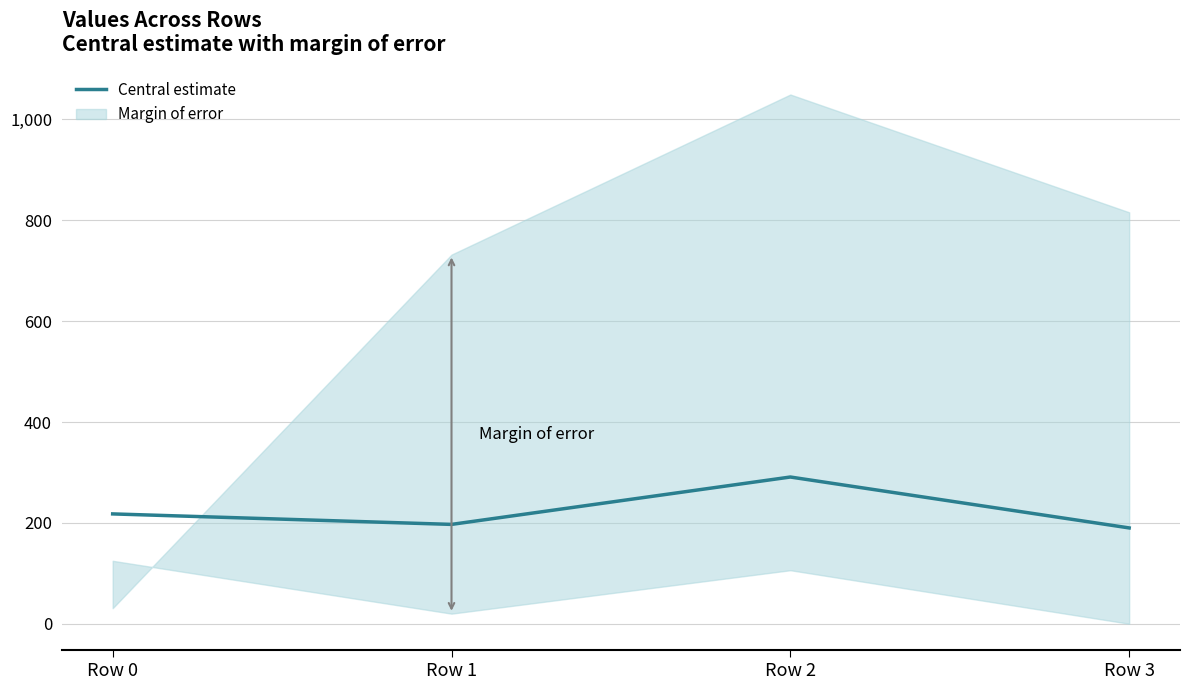

True or false: there are more than 1 points higher than both neighbors.

False